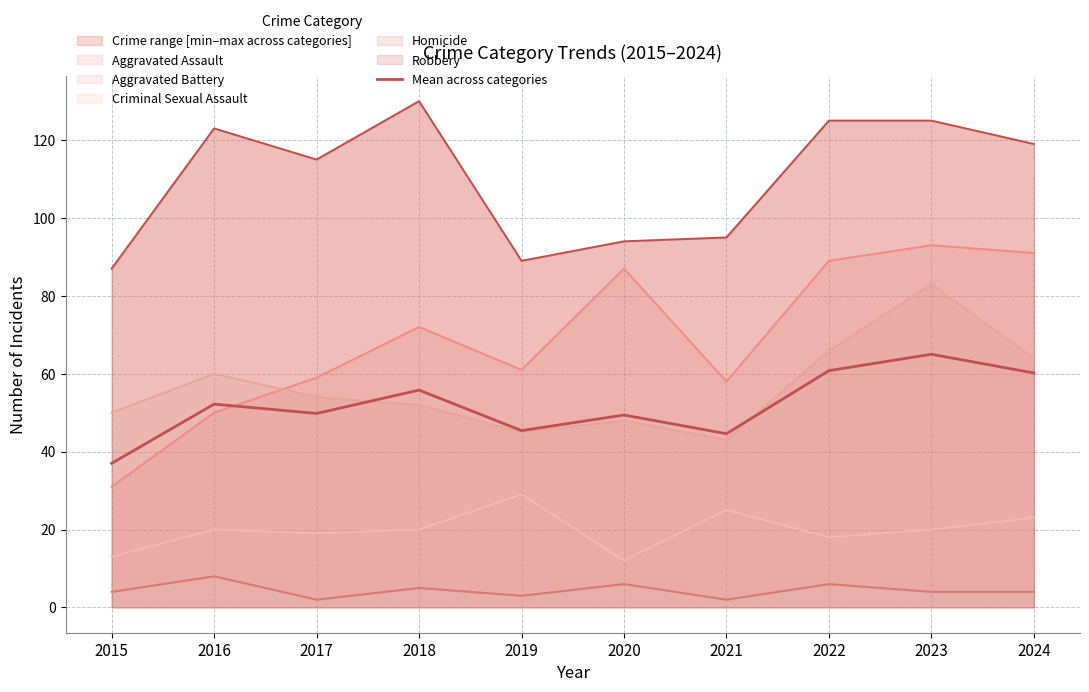

How many values exceed 52?

5